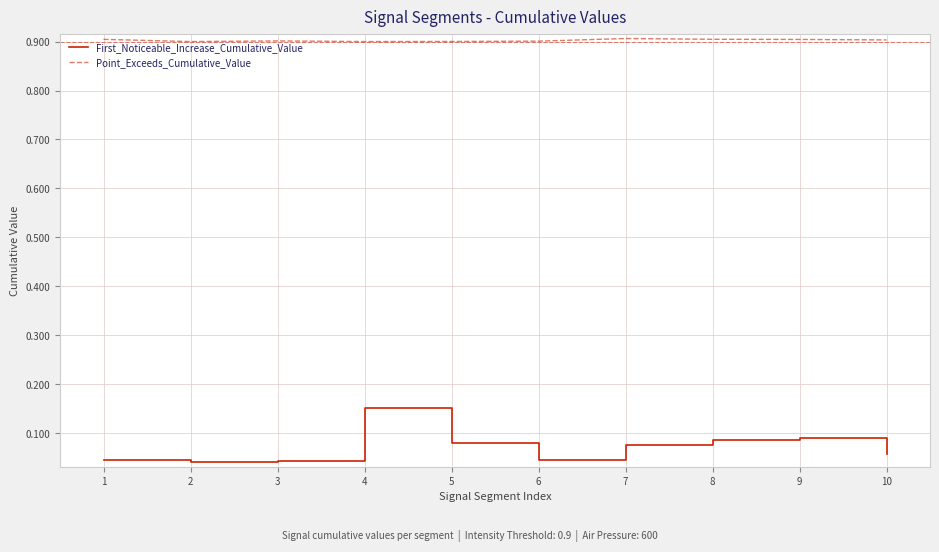

Which series has the largest total across all categories?

Point_Exceeds_Cumulative_Value